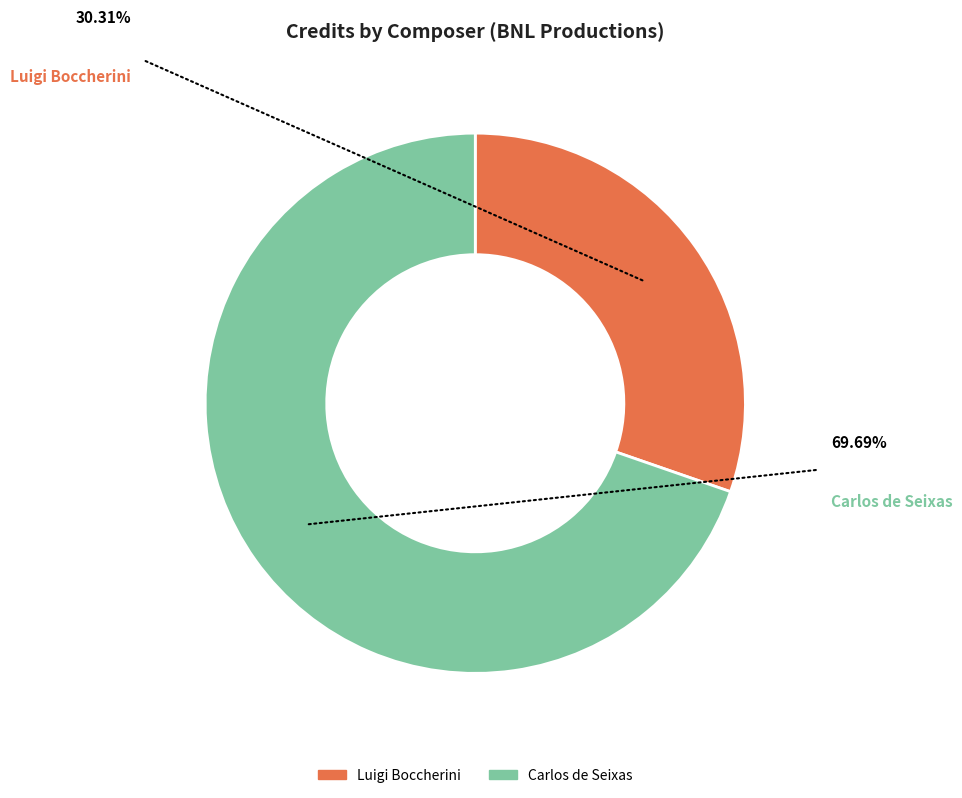

To the nearest percent, what is the average slice percentage?

50%